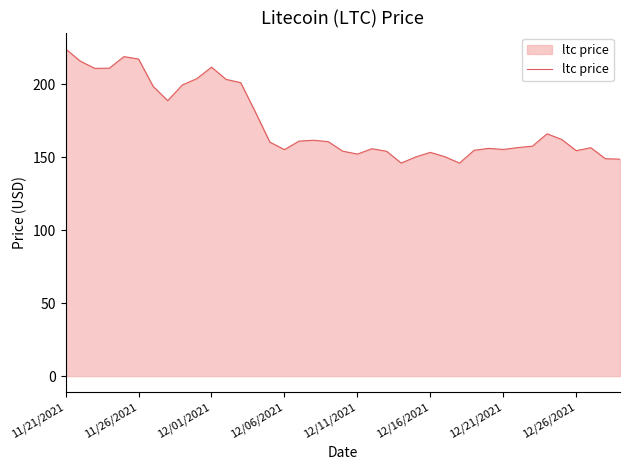

What is the smallest value displayed?

145.9